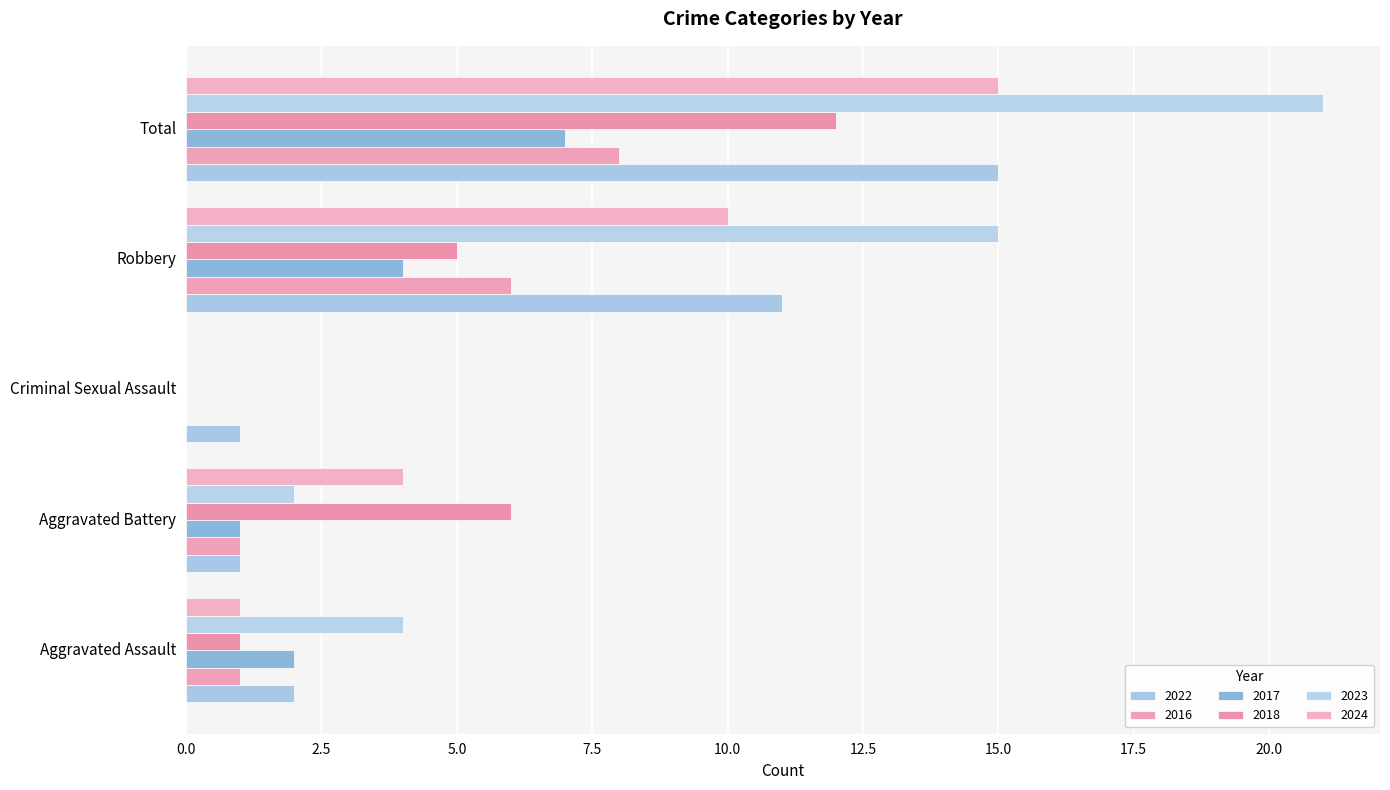

How many distinct data groups are displayed?

6